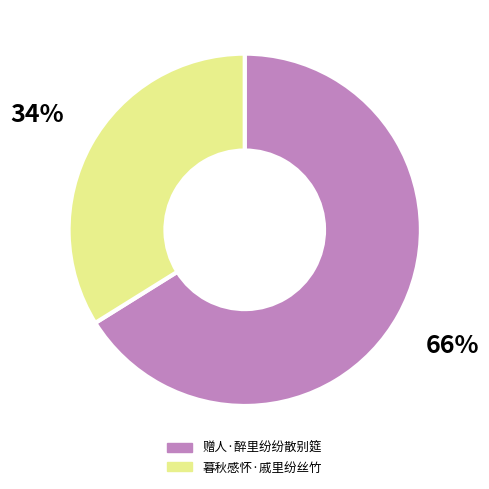

Which slice represents more than half of the pie?

赠人·醉里纷纷散别筵